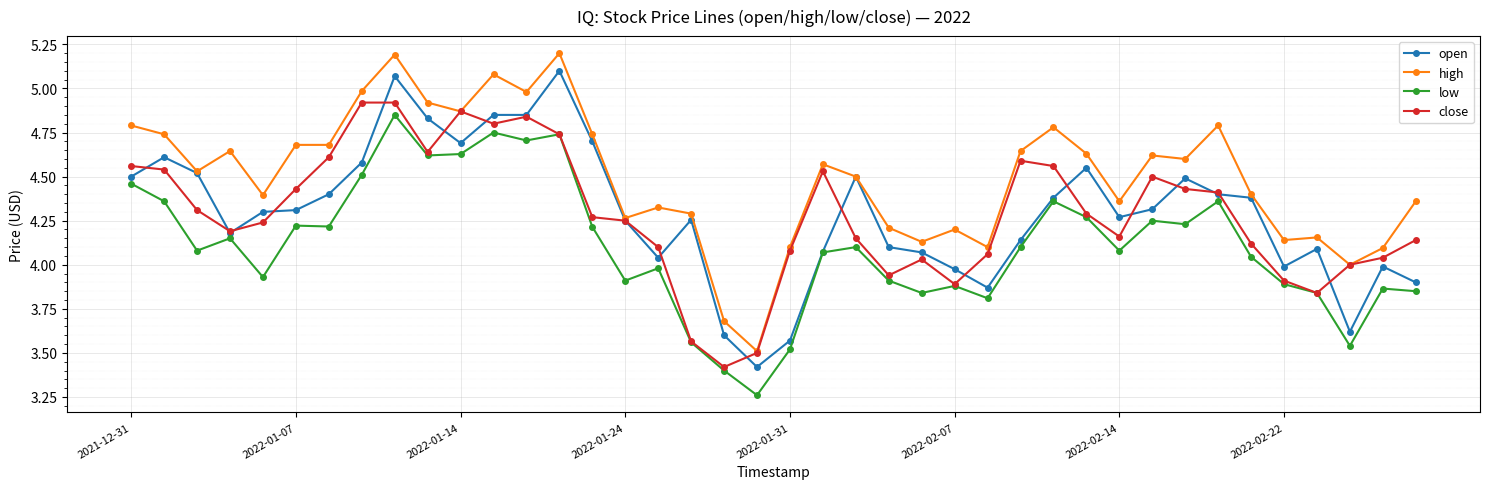

What is the value of the high point at the 9th from the left?

5.2